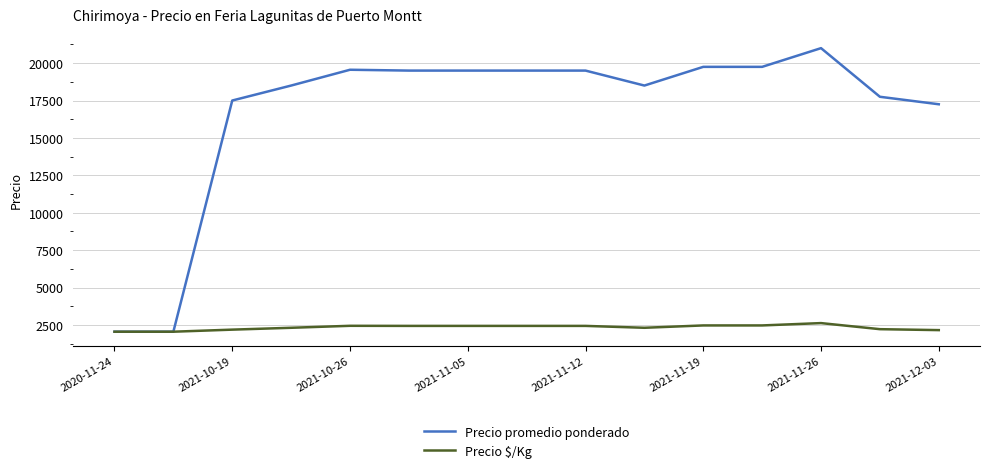

Which series has the largest total across all categories?

Precio promedio ponderado